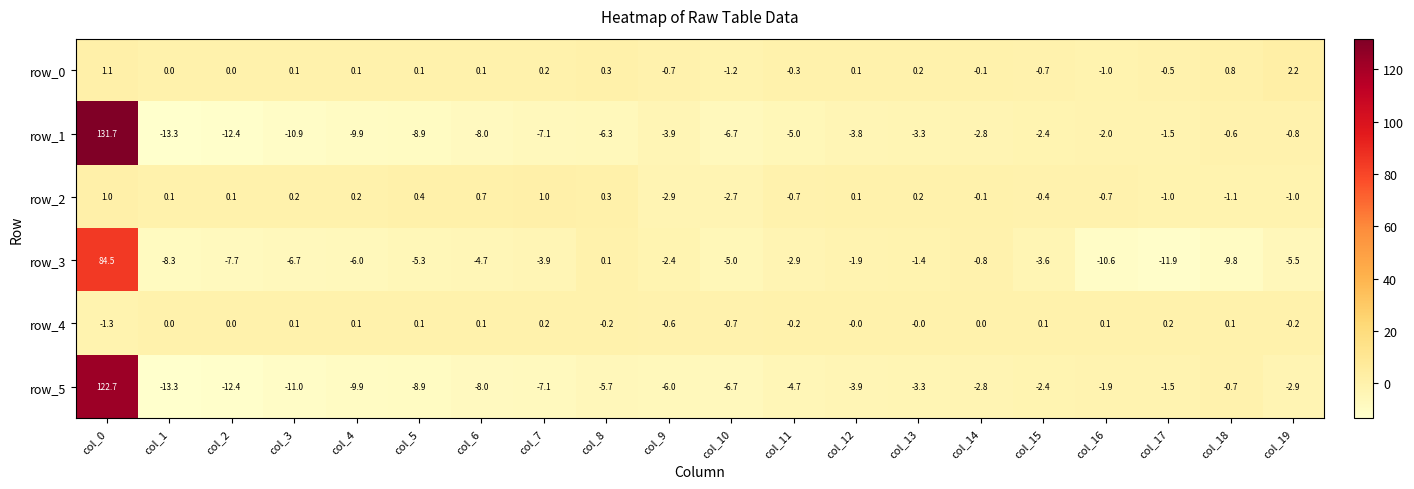

Which series has the widest spread of values?

row_1